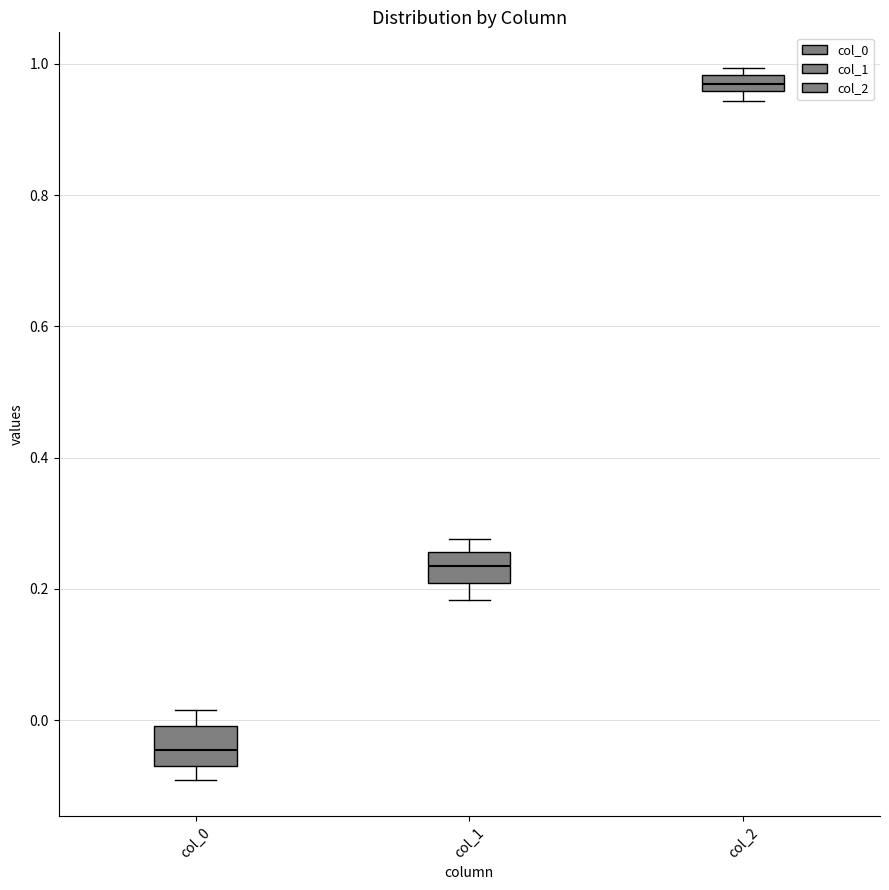

Which box has the highest median line?

col_2